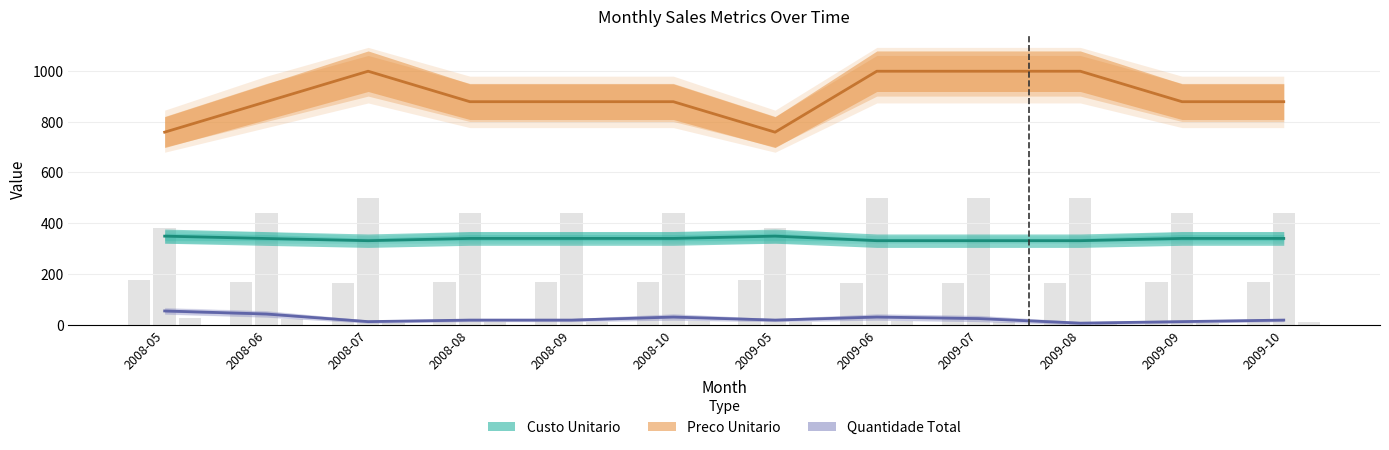

Is it true that Preco Unitario equals 998.0 at 2009-06?

True